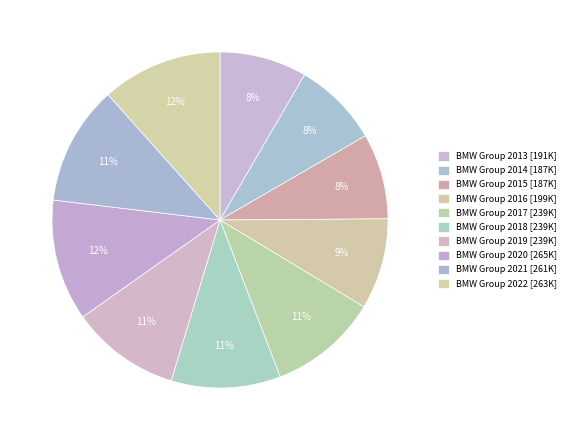

How many slices are in this pie chart?

10